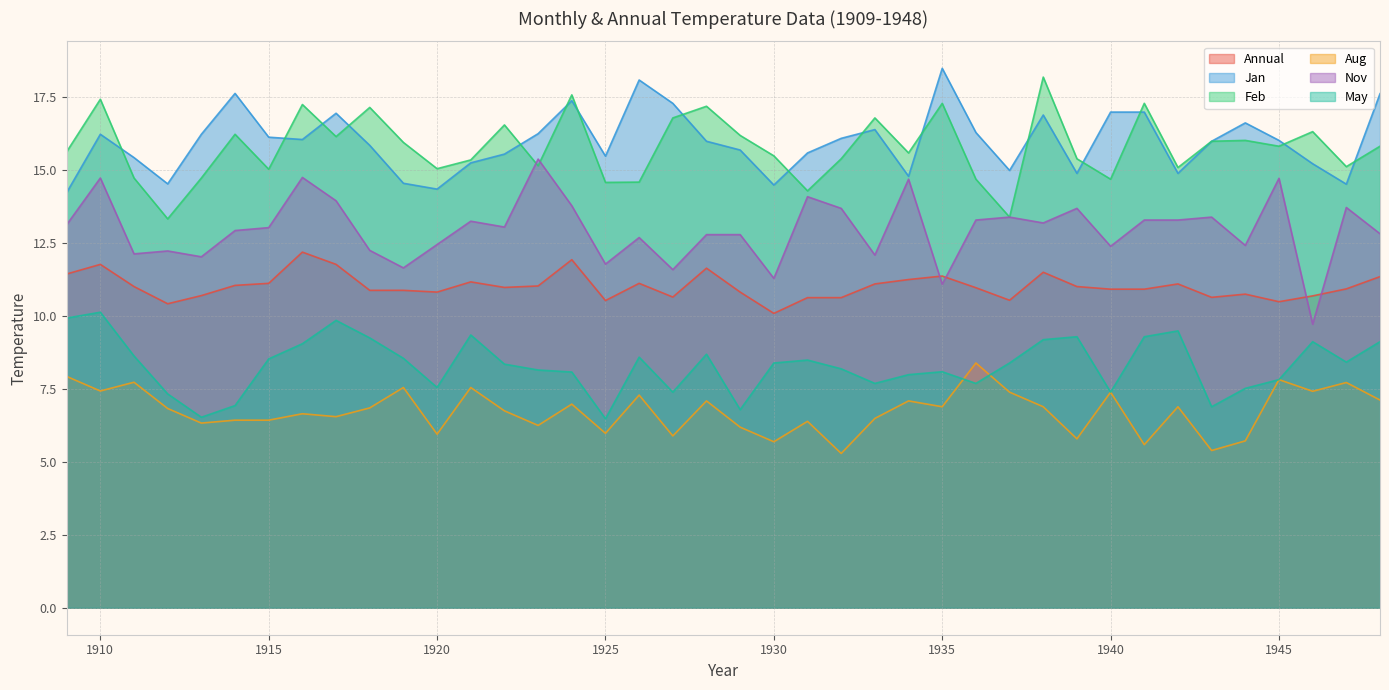

What is the total value across all series at 1920?

66.2